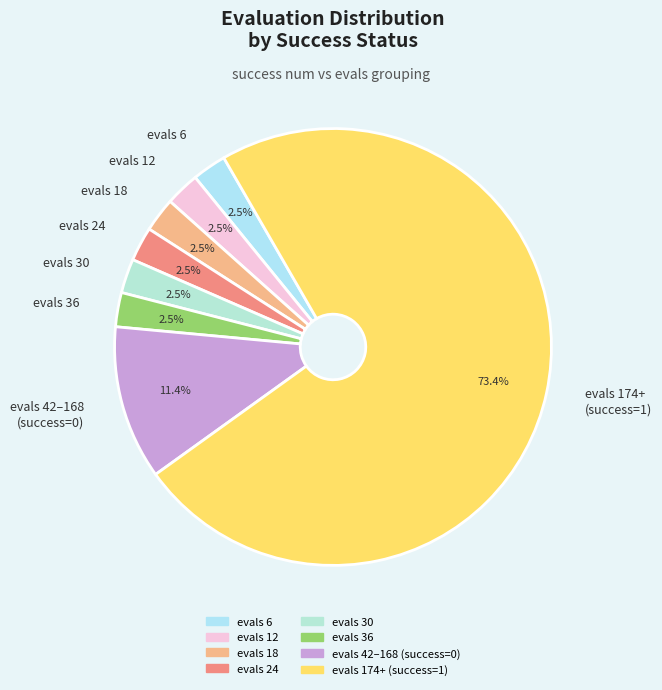

Is evals 6 the majority of the pie?

No